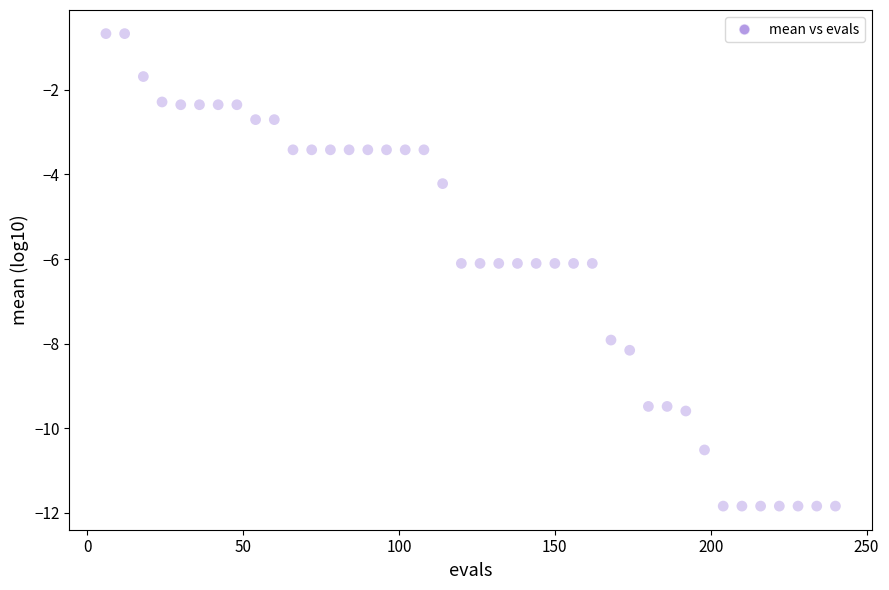

What is the range of Y values (max minus min)?

11.2